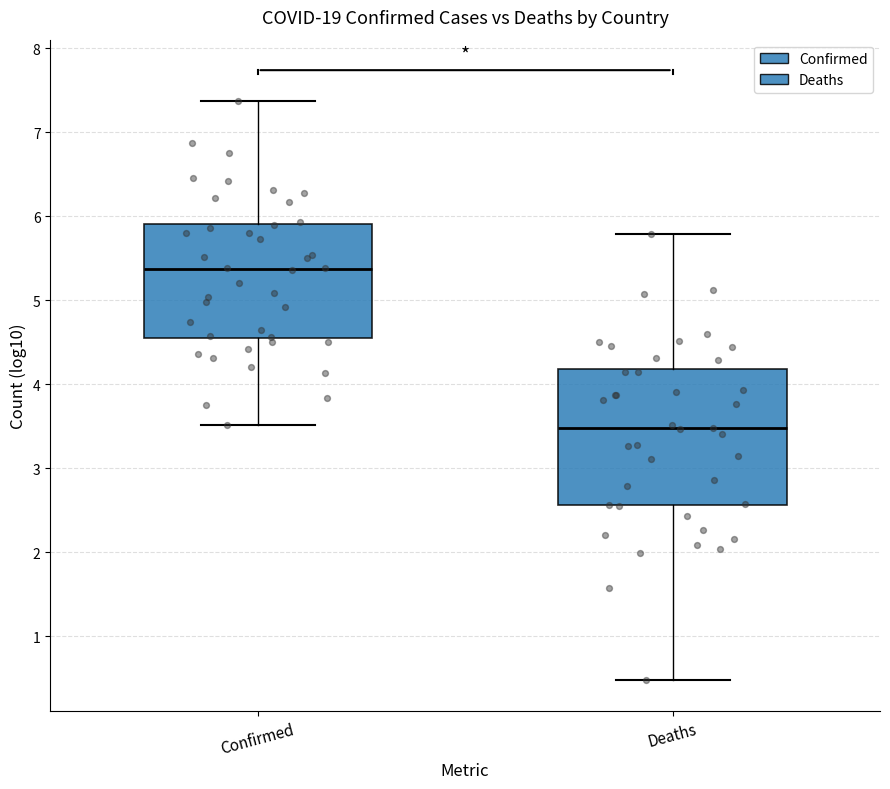

Comparing the boxes themselves (not the whiskers), which one is the tallest?

Deaths